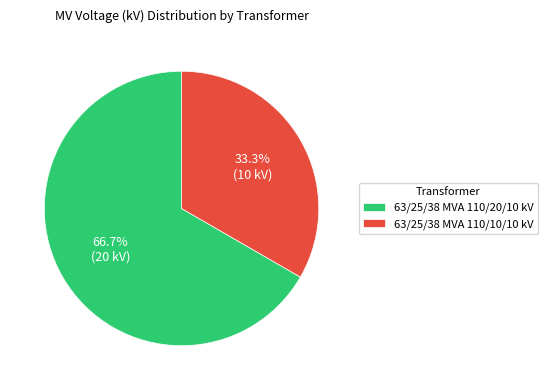

What percentage is the 63/25/38 MVA 110/10/10 kV slice, to the nearest percent?

33%